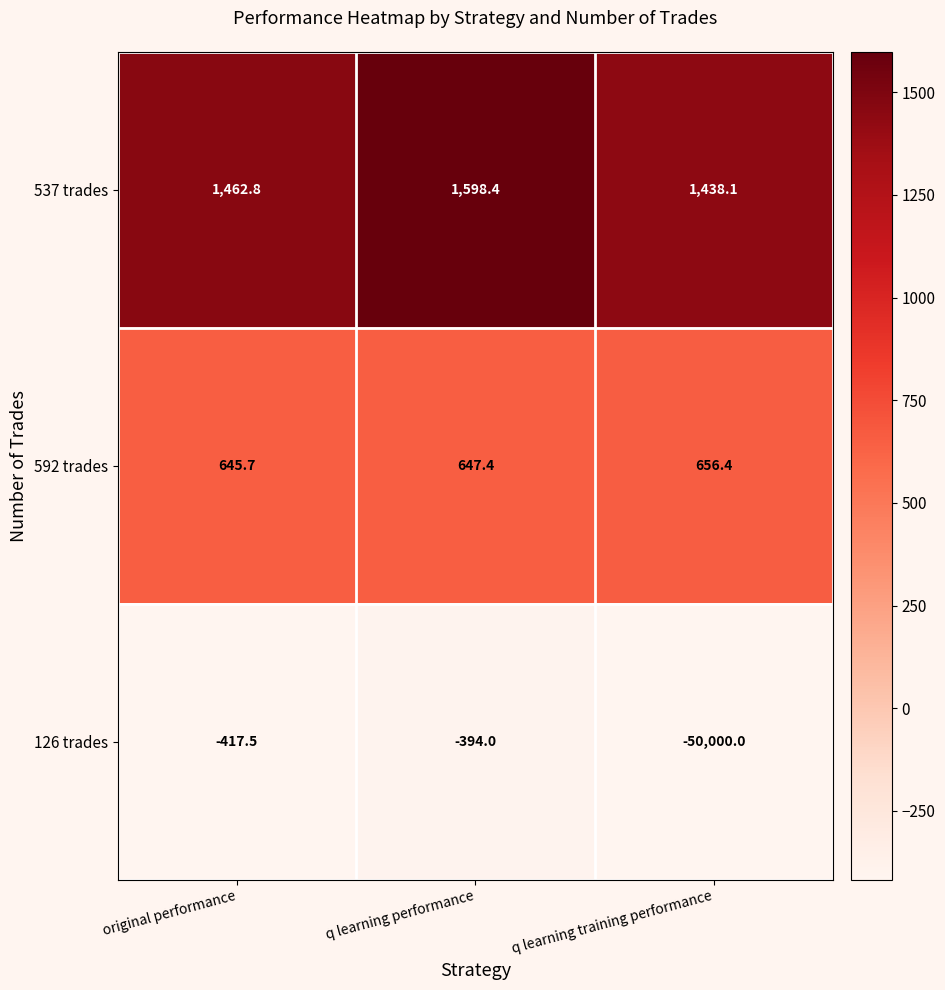

What is the greatest value displayed?

1598.4